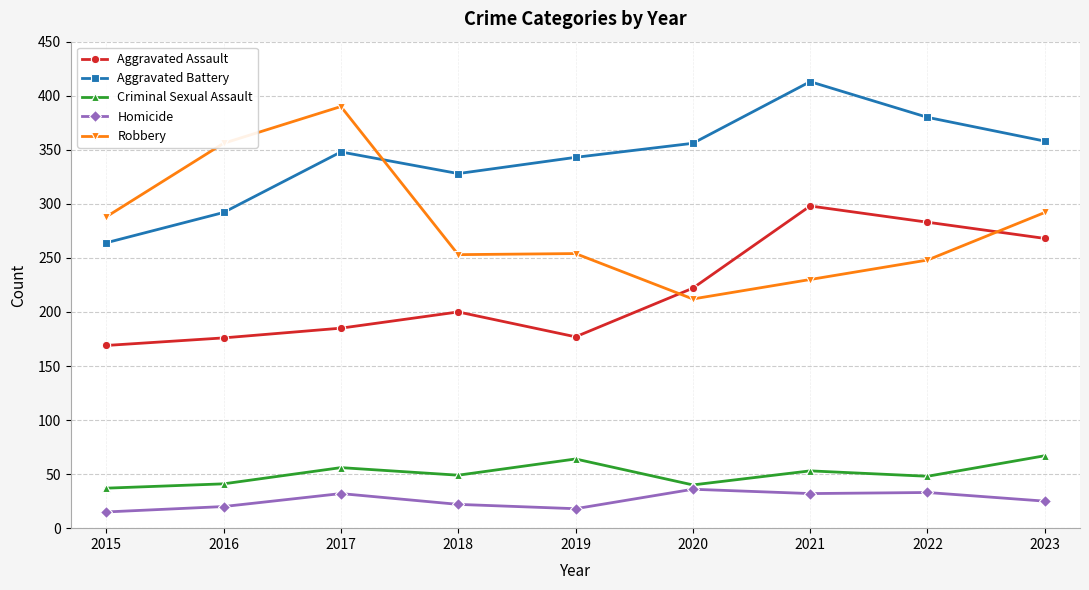

What is the lowest value of the Robbery series?

212